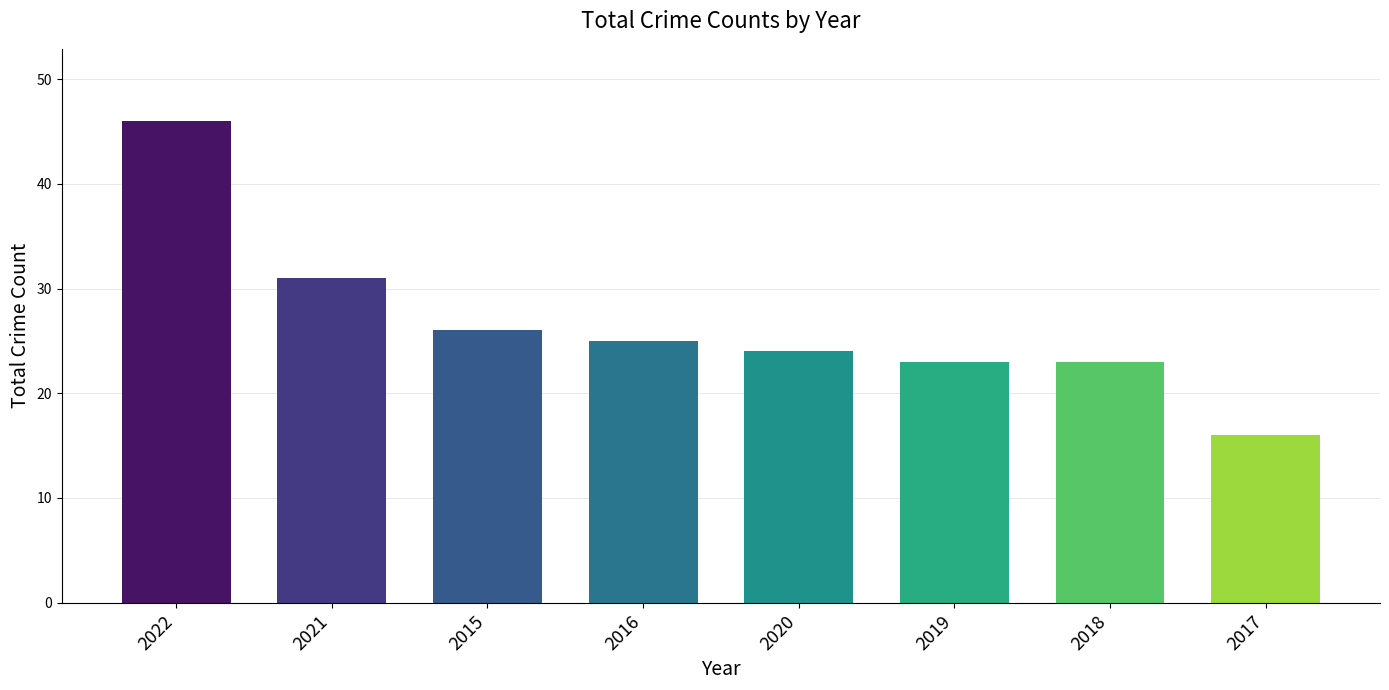

What is the change in value from 2019 to 2017?

-7